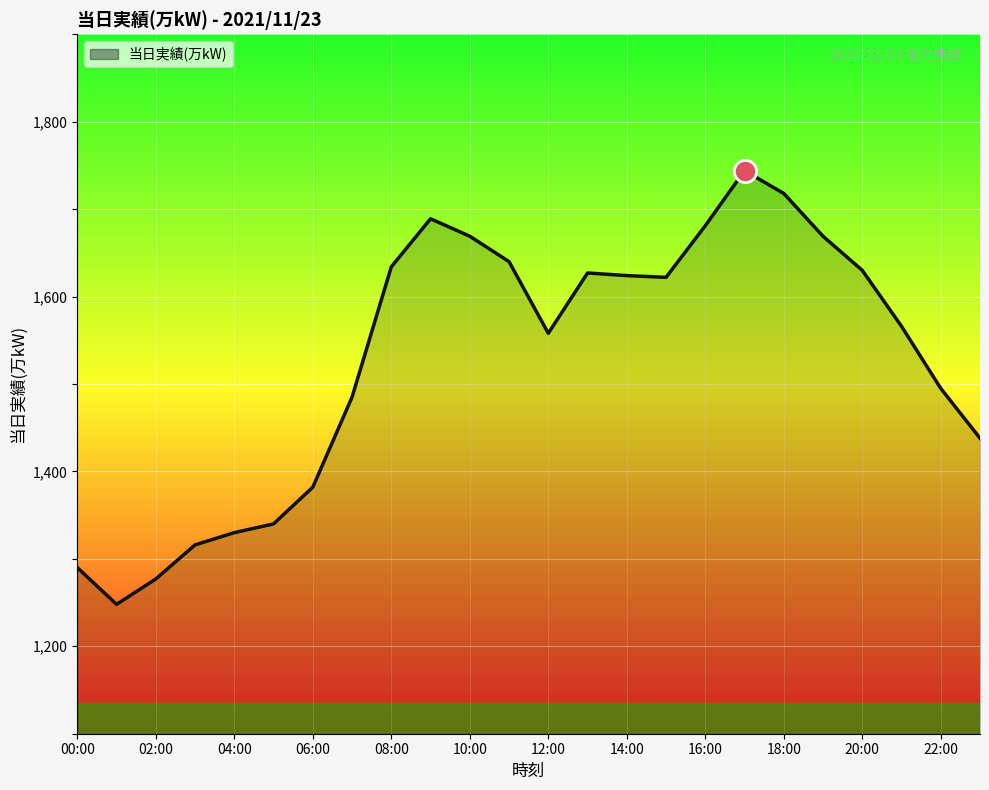

What is the difference between the maximum and minimum values?

496